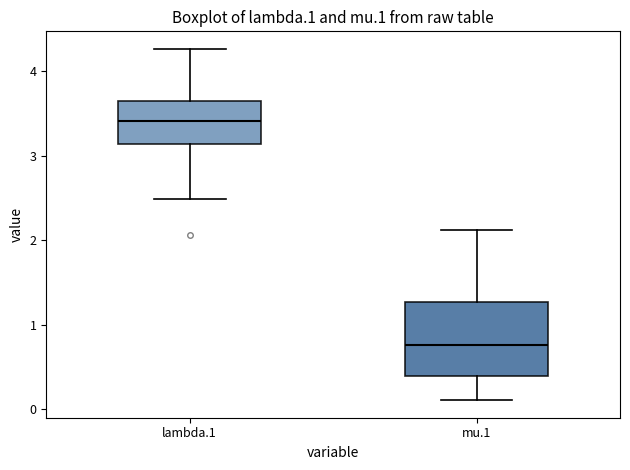

Reading left to right, read every box against the y-axis: the position of its median line, the range the box covers, and the ends of its whiskers. The values are not printed on the chart, so give them approximately, as read against the axis.

lambda.1: median 3.4, box 3.1 to 3.6, whiskers 2.5 to 4.3
mu.1: median 0.8, box 0.4 to 1.3, whiskers 0.1 to 2.1